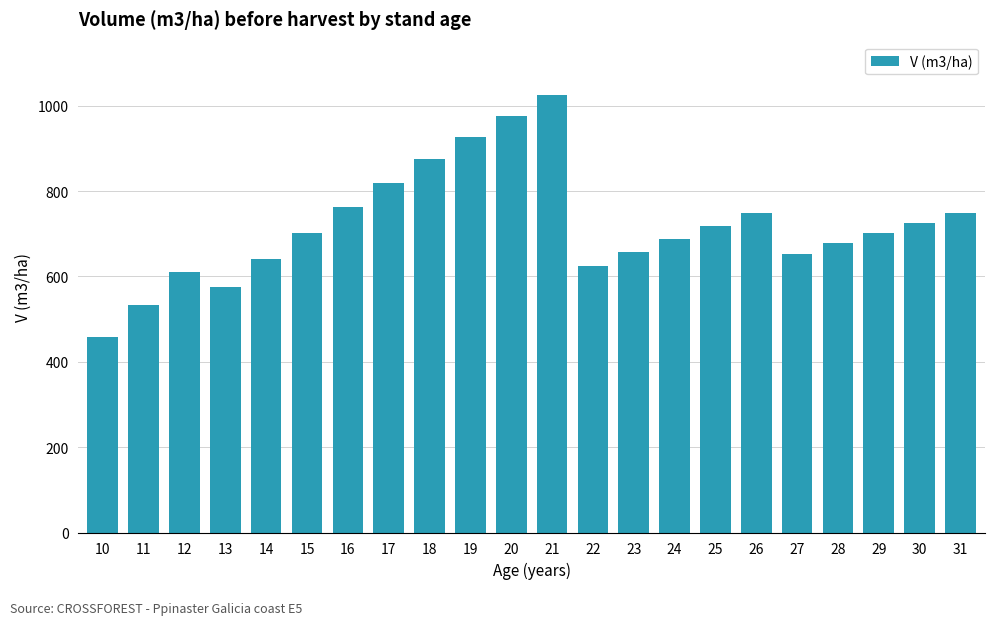

What is the change in value from 12 to 30?

+115.9